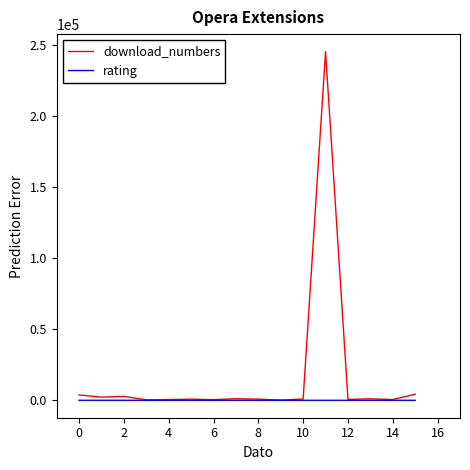

Rank the series by their maximum value, from lowest to highest.

rating, download_numbers